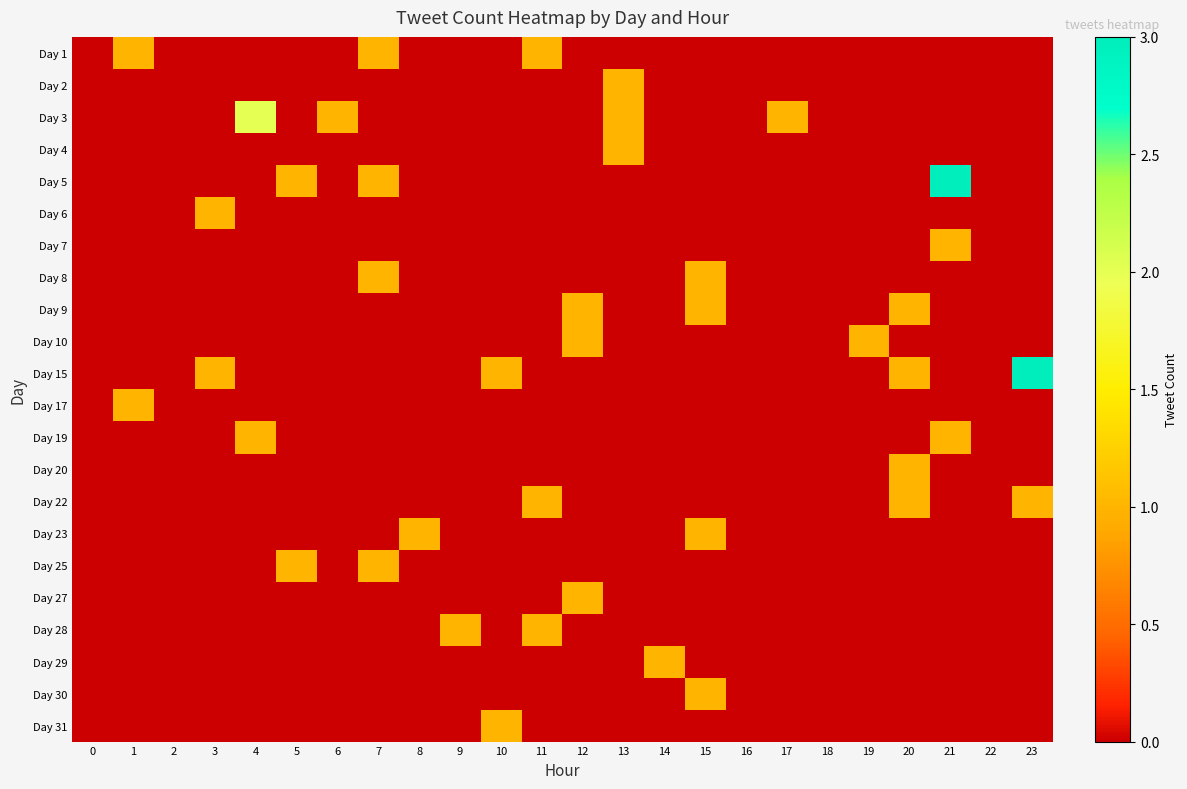

What is the maximum value shown in the chart?

3